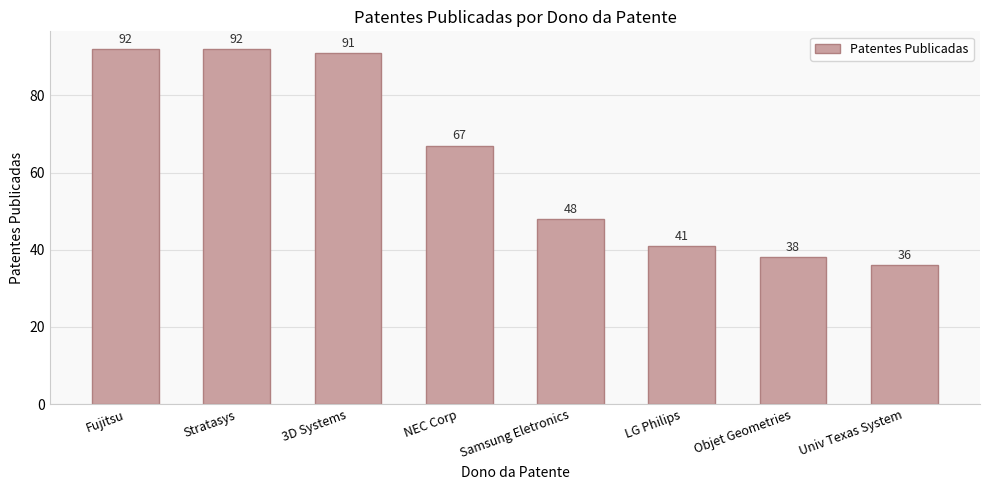

What is the change in value from NEC Corp to Samsung Eletronics?

-19